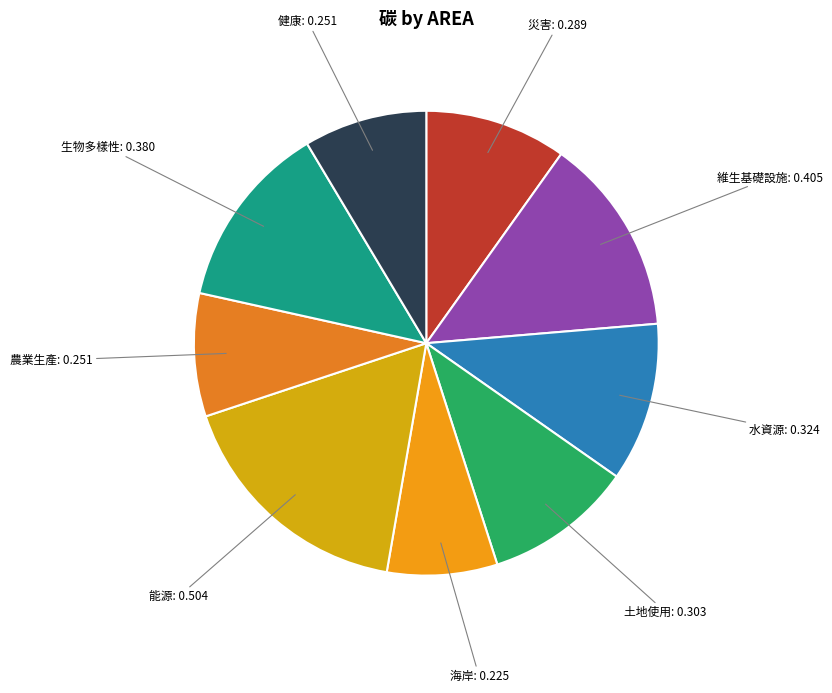

Is there any slice that represents more than half of the pie?

No